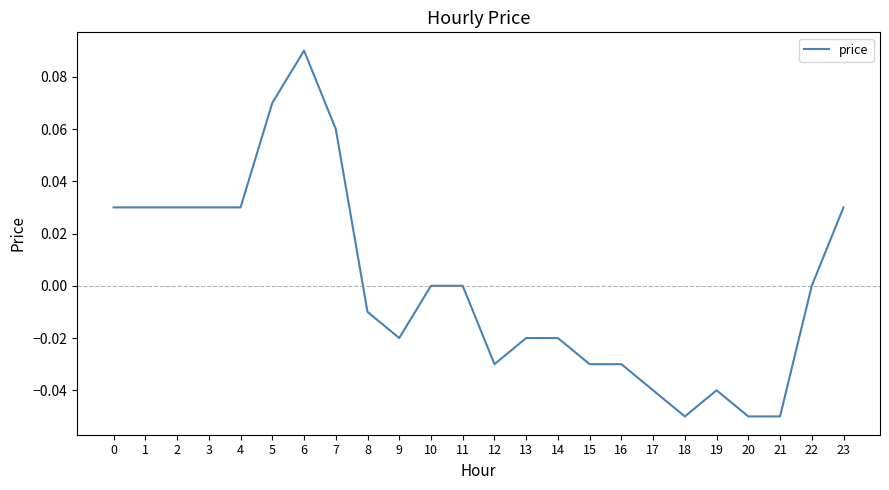

Does the chart display data point markers on the line(s)?

No